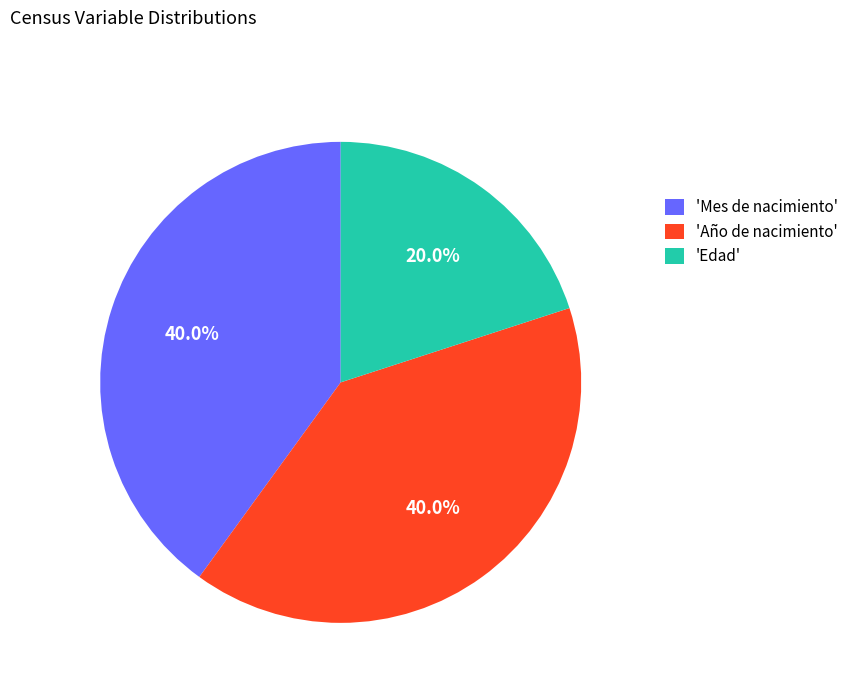

Is there a majority slice in this chart?

No